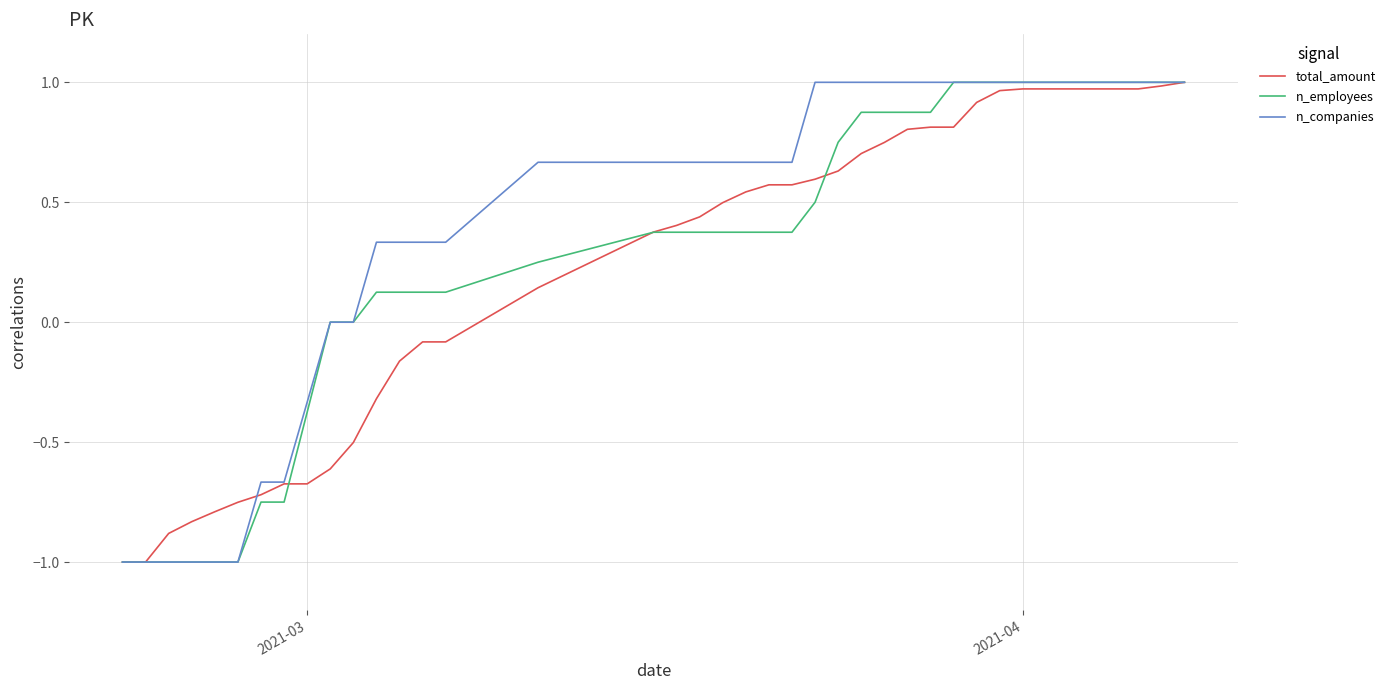

What is the difference between the maximum and minimum values in the total_amount series?

2.0